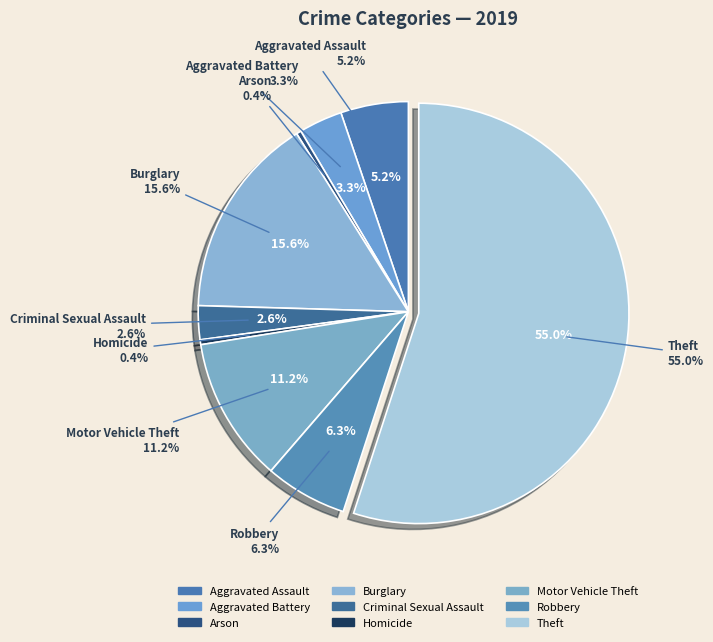

Is Theft the majority of the pie?

Yes